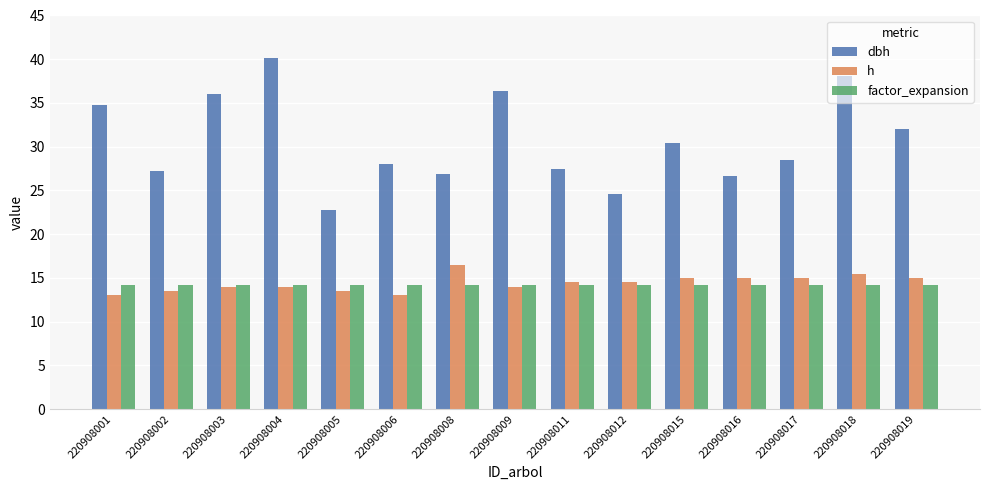

Which label corresponds to the largest value in the chart?

220908004